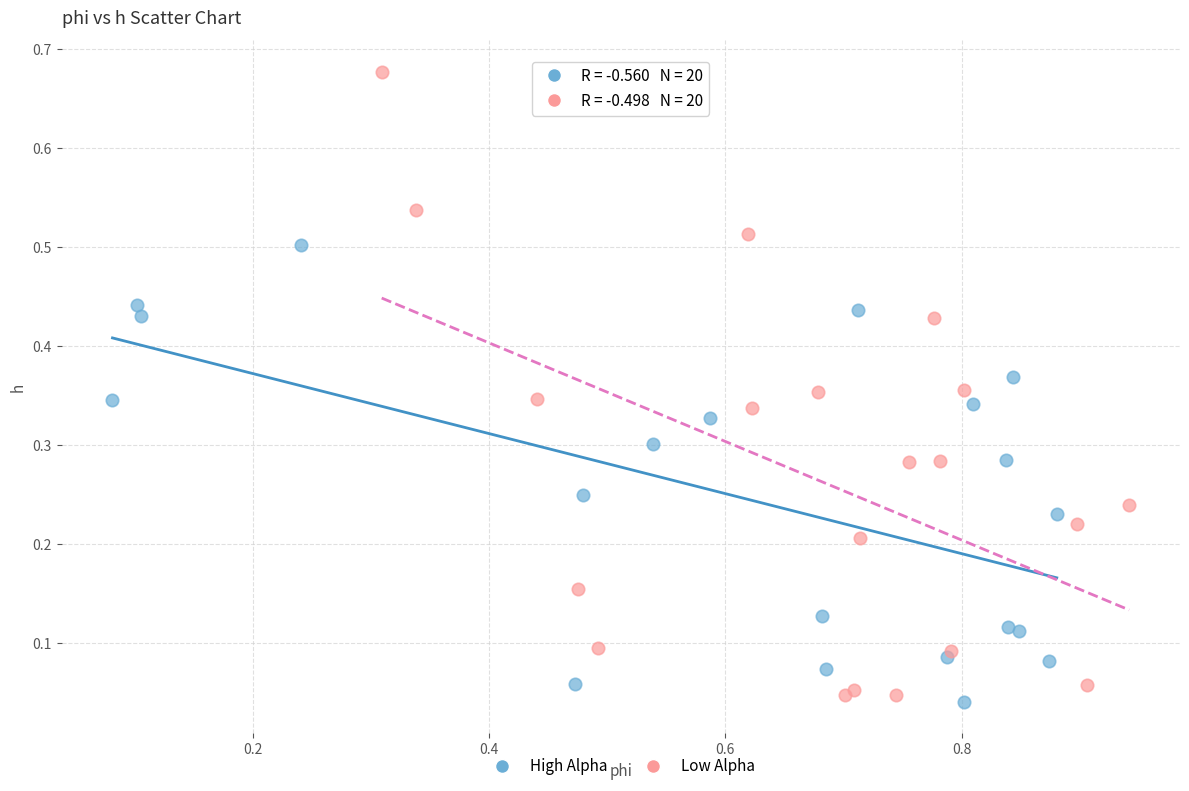

Which series reaches the maximum Y coordinate?

Low Alpha